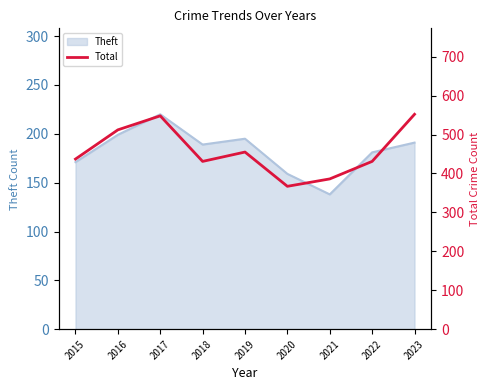

The chart shows a value of 386 at 2021. True or false?

True